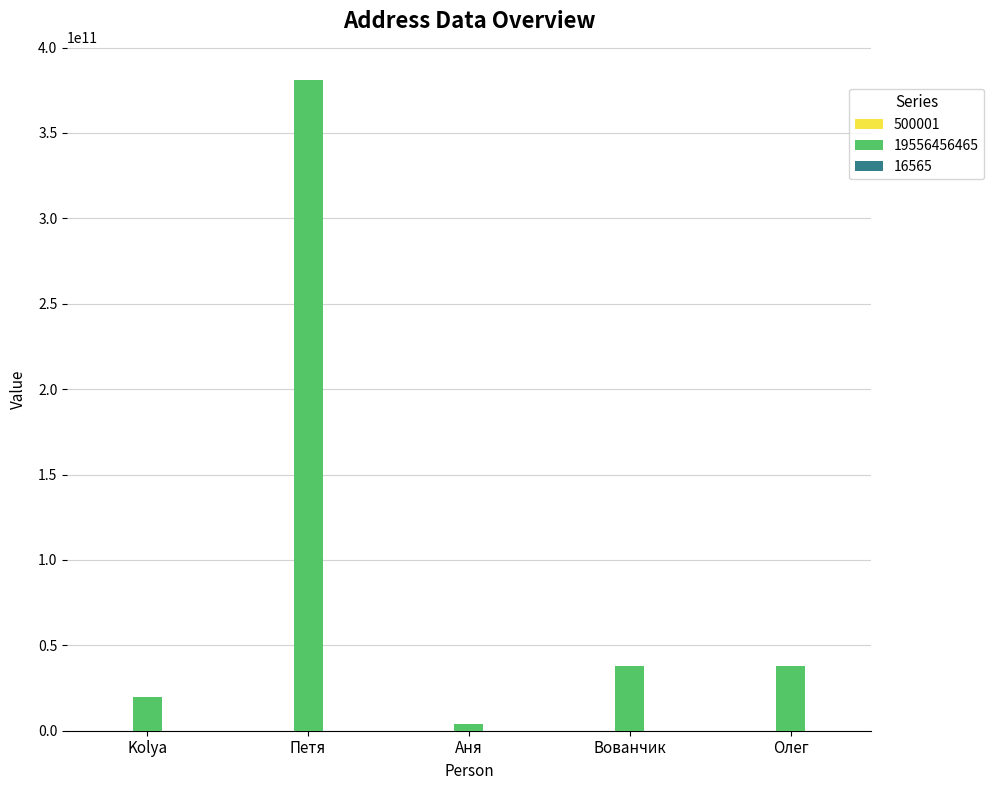

The 19556456465 series shows 19556456465 at Kolya. True or false?

True